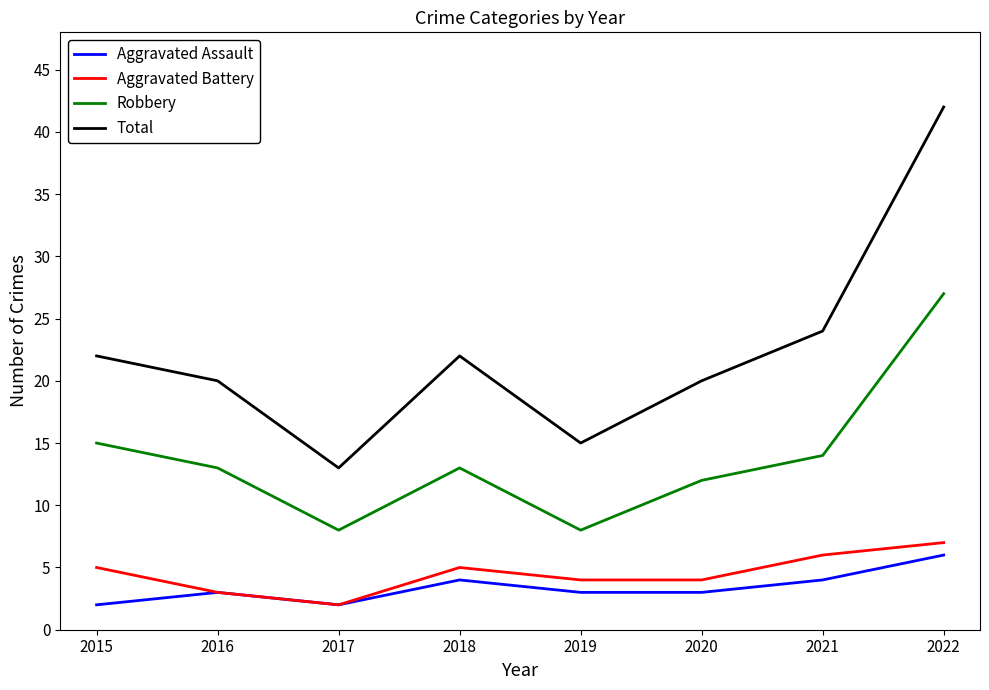

What is the approximate value of Total at 2021?

24